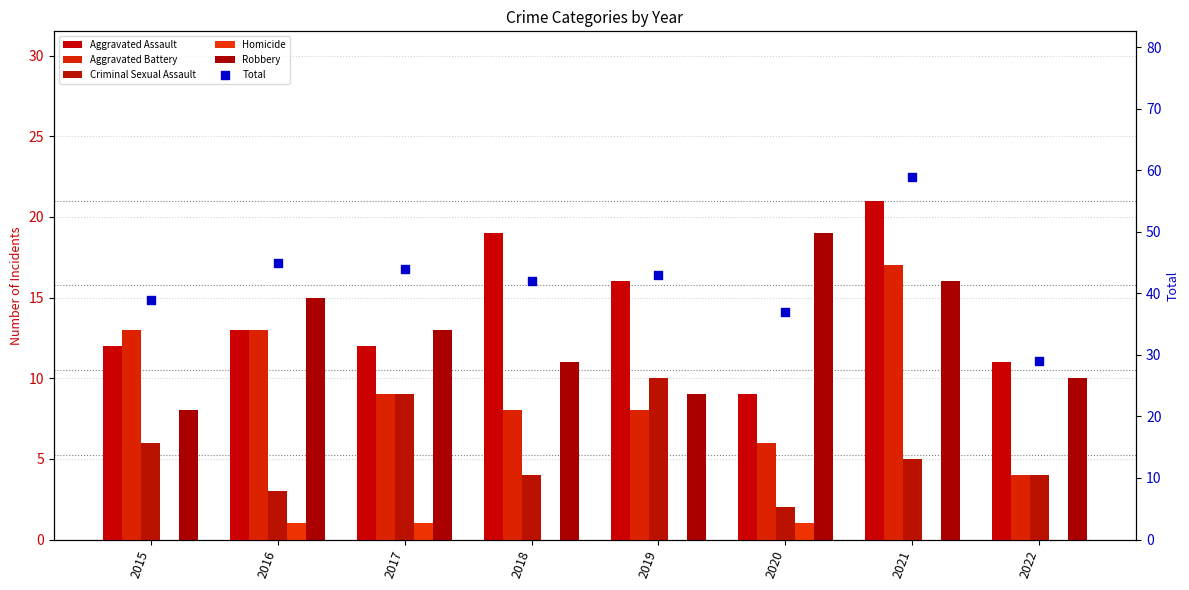

Is the value of Aggravated Battery at 2022 greater than the value of Robbery at 2022?

No